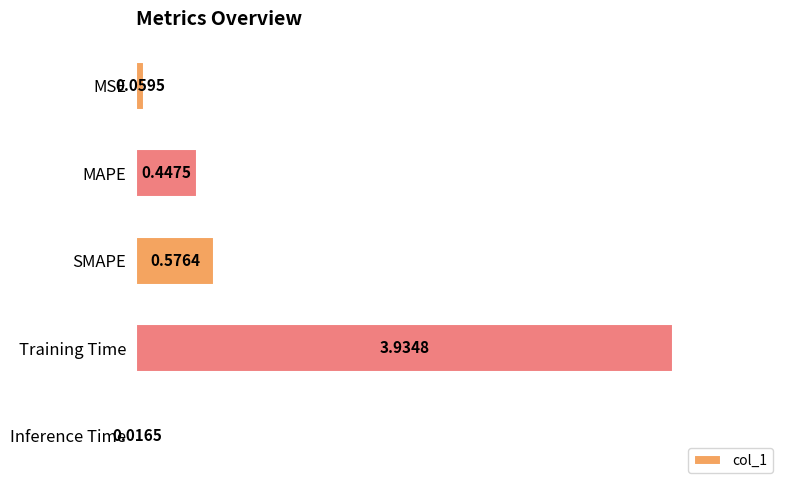

What is the difference between the second highest and second lowest values?

0.5